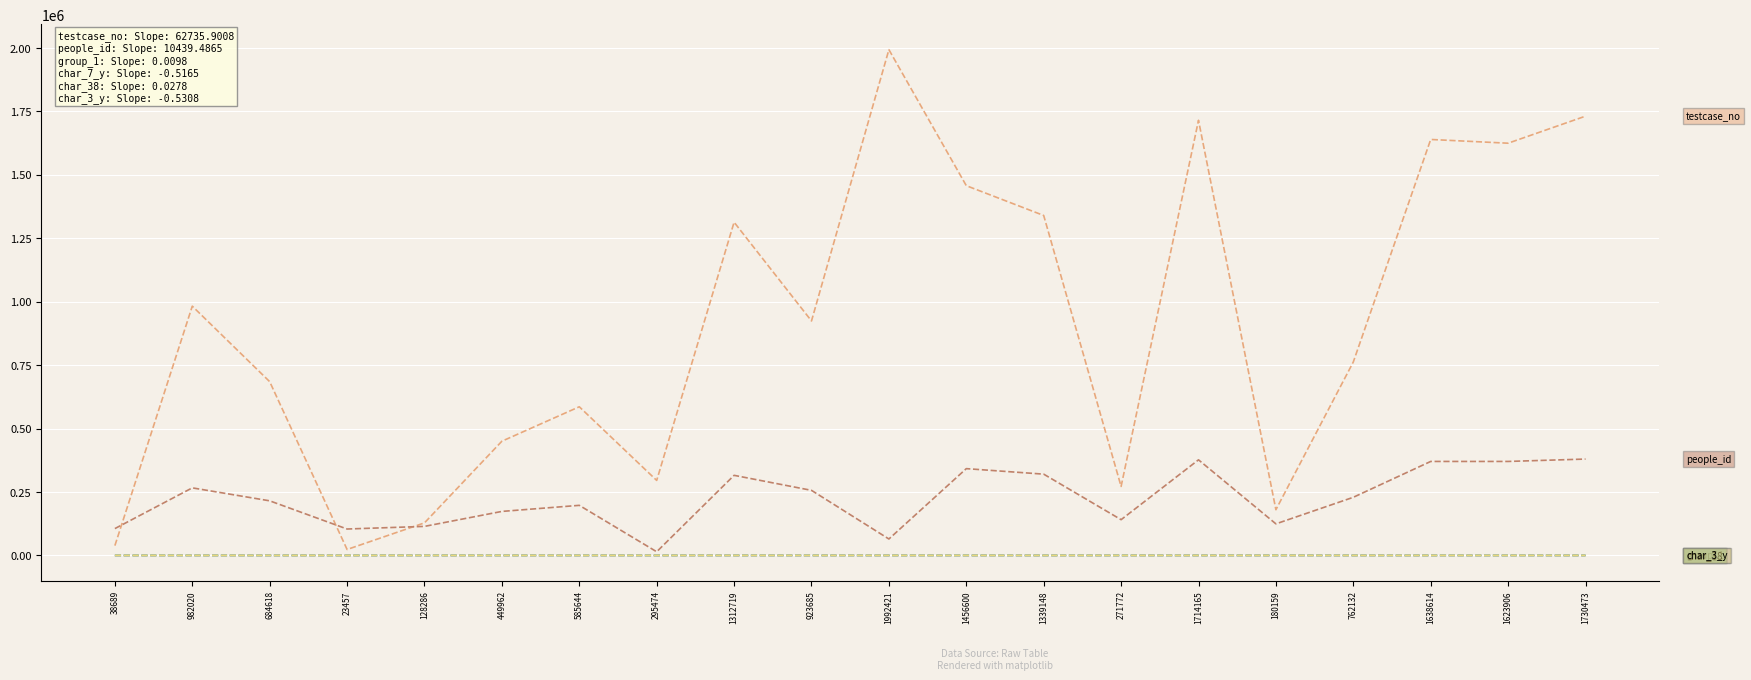

Which category has the highest value across all series?

1992421